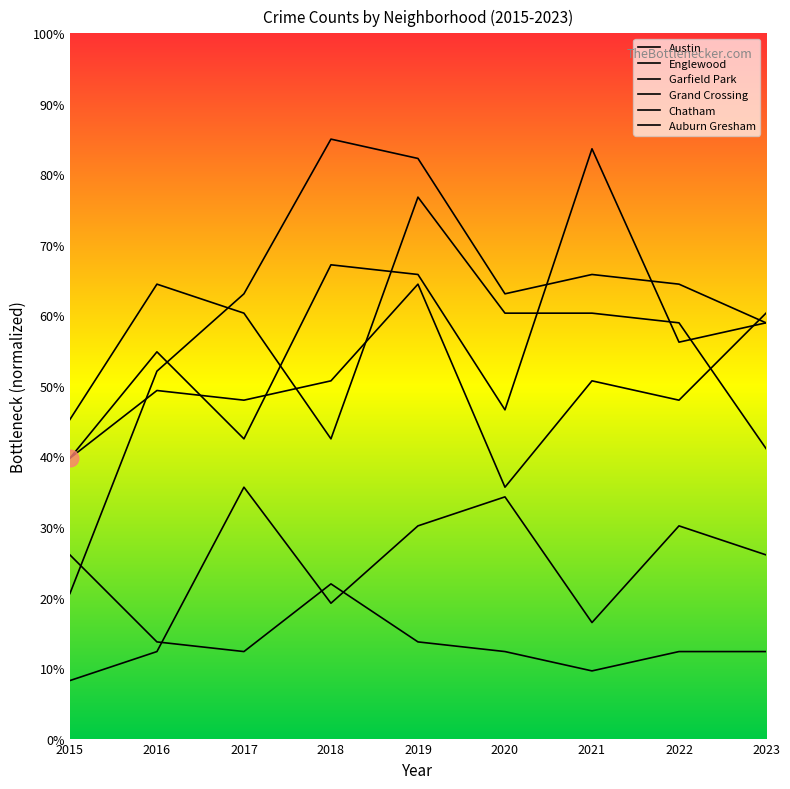

Is it true that Englewood equals 59.0 at 2022?

True